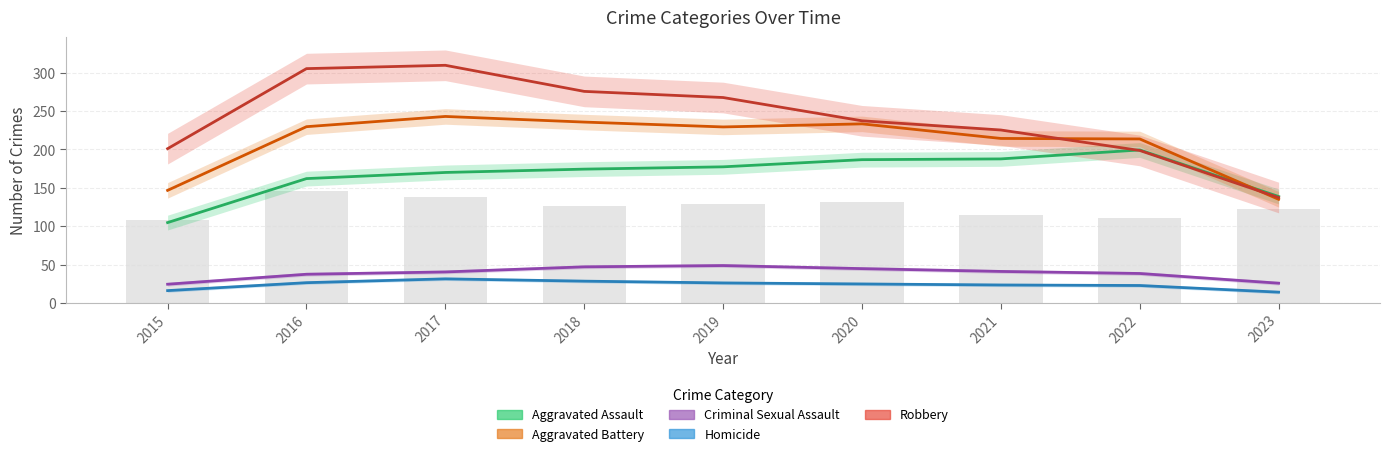

What is the sum of the Aggravated Battery values at 2020 and 2016?

463.0